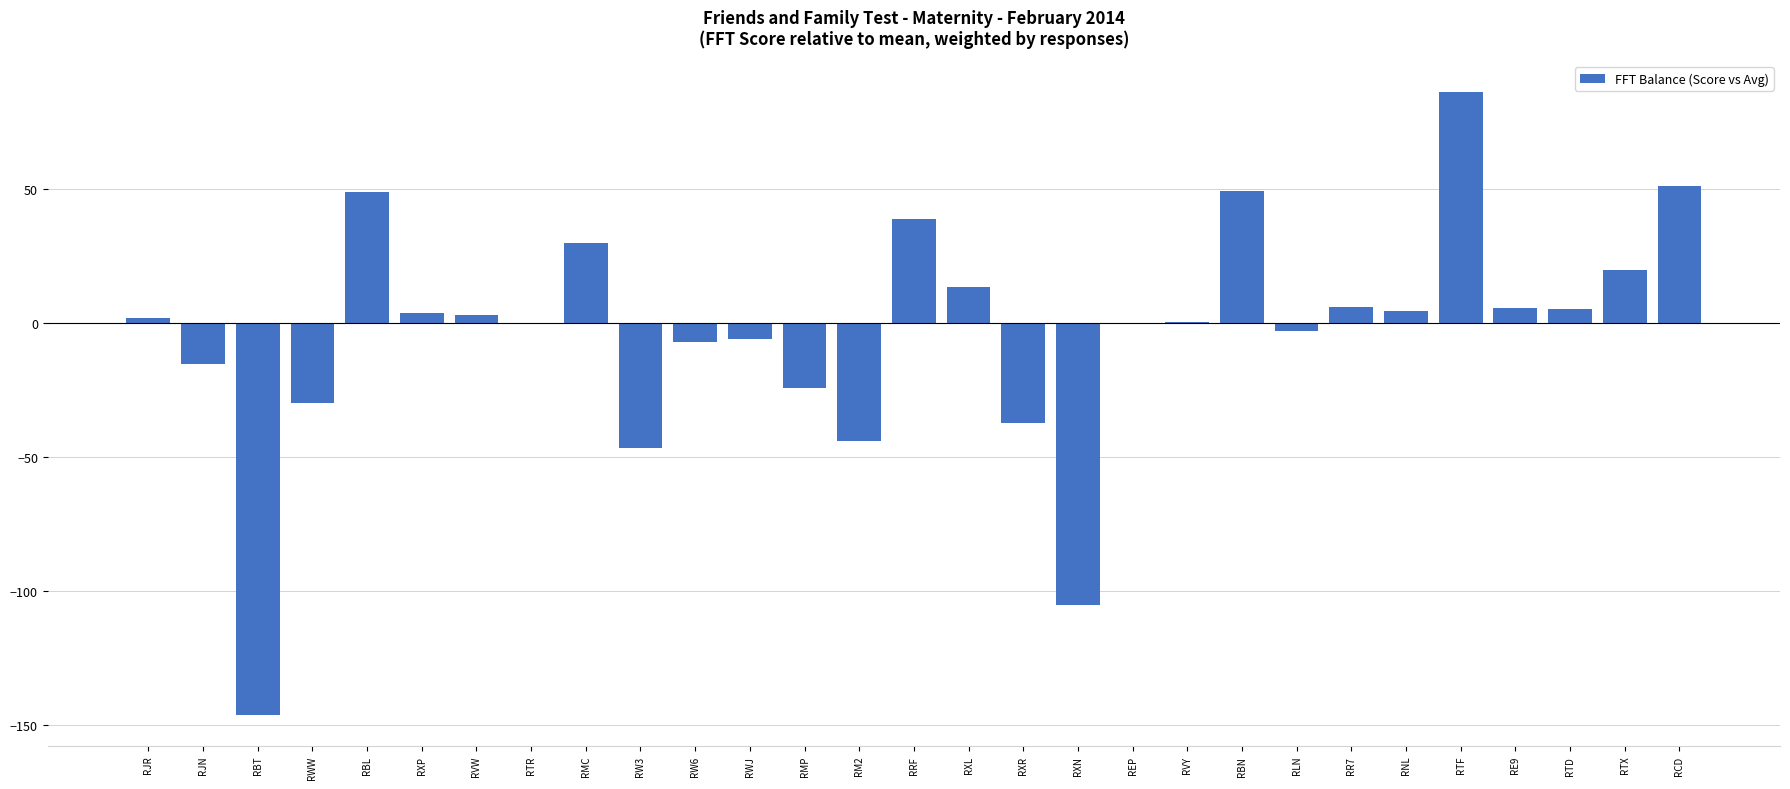

What is the maximum value shown in the chart?

86.1